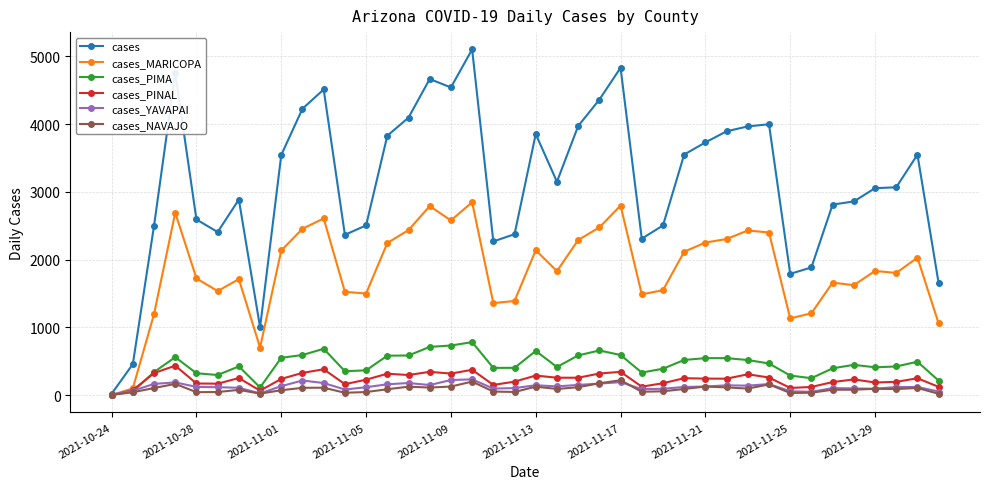

Which series has the largest range (max minus min)?

cases